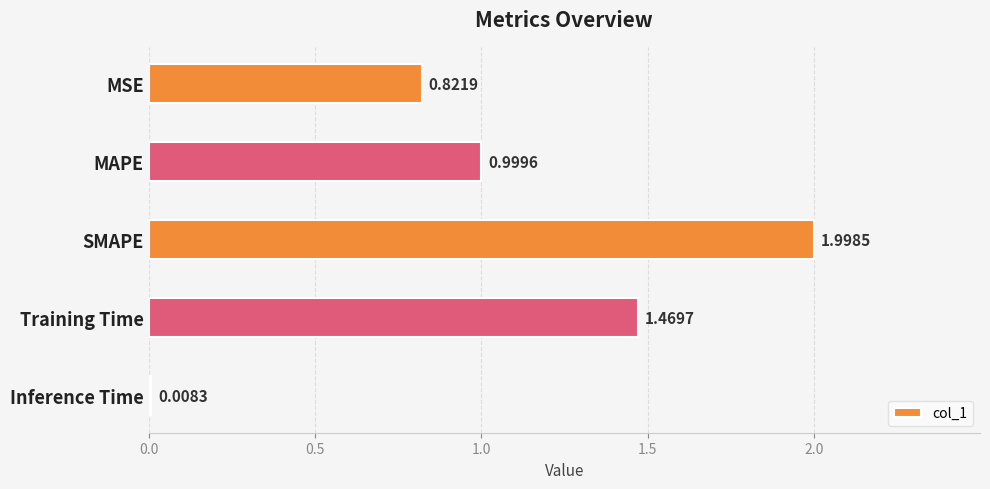

What is the label of the 2nd bar from the bottom?

Training Time